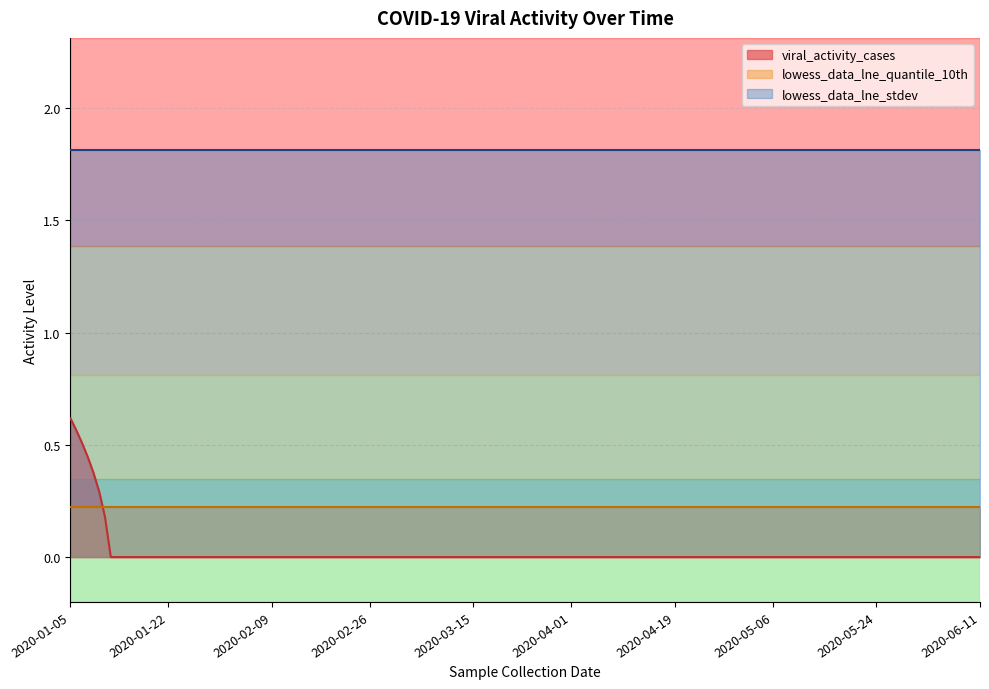

At 2020-05-03, list the series in order from largest to smallest.

lowess_data_lne_stdev, lowess_data_lne_quantile_10th, viral_activity_cases